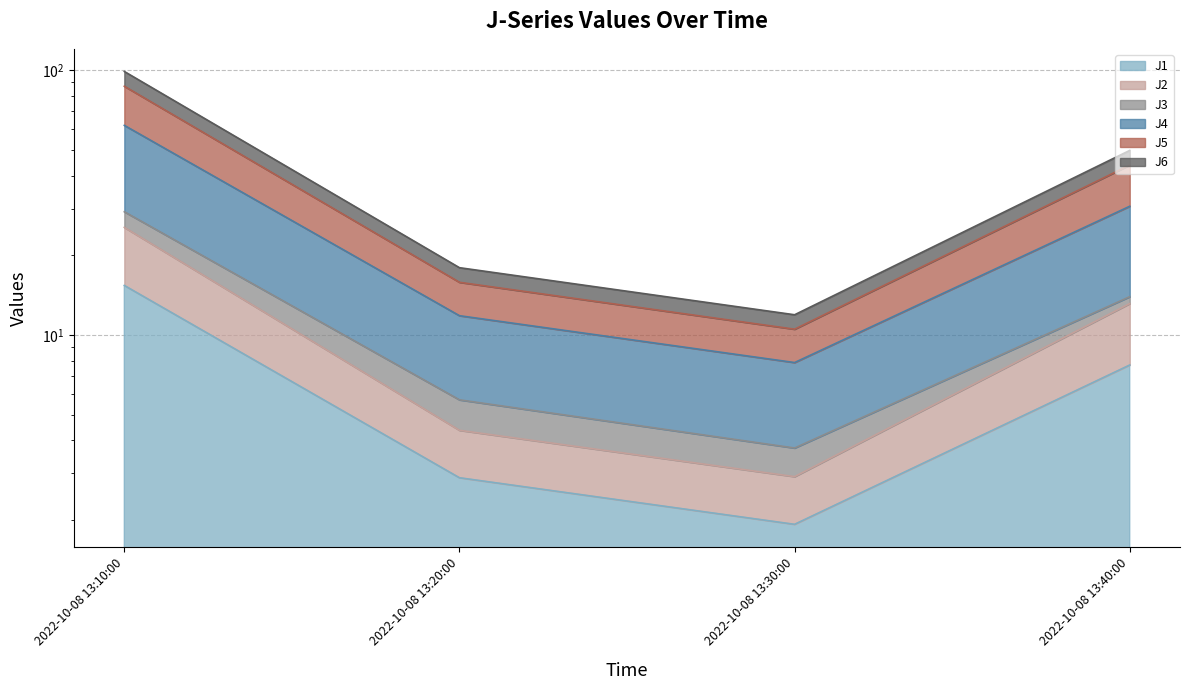

Is the value of J1 at 2022-10-08 13:30:00 greater than the value of J4 at 2022-10-08 13:30:00?

No